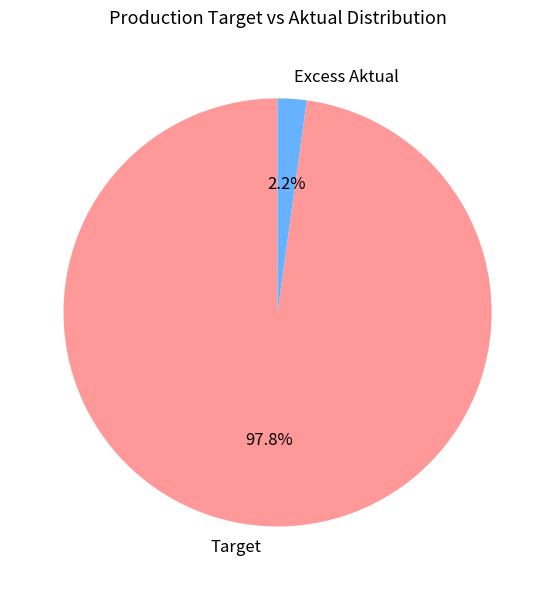

What portion of the pie excludes Target?

2.2%